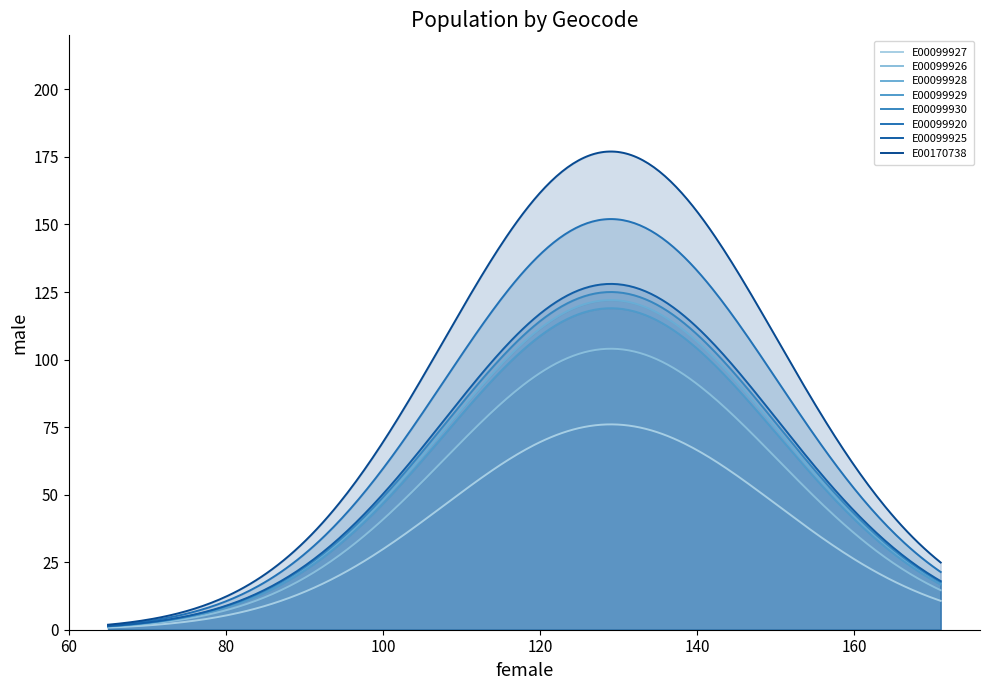

Does the chart display data point markers on the line(s)?

No